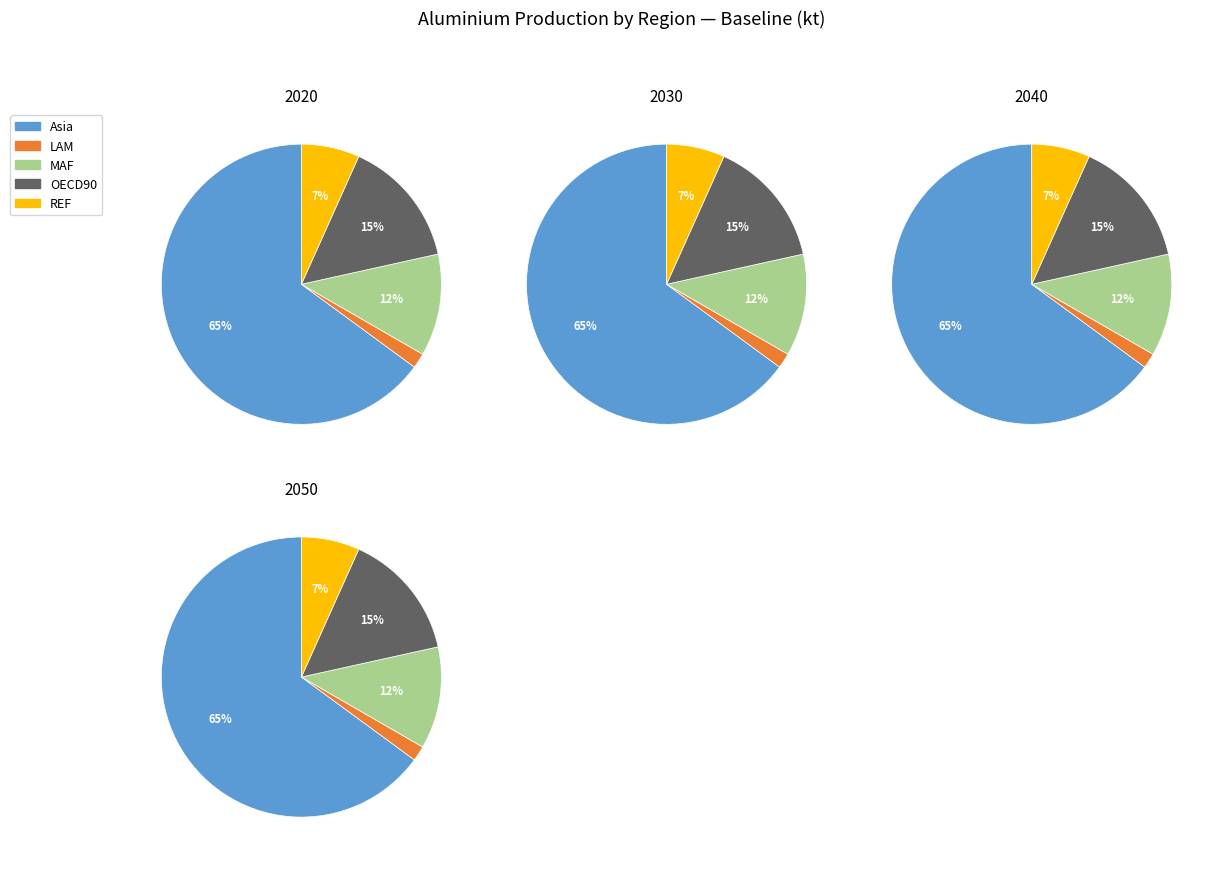

True or false: 2050 accounts for 35% of the total.

False